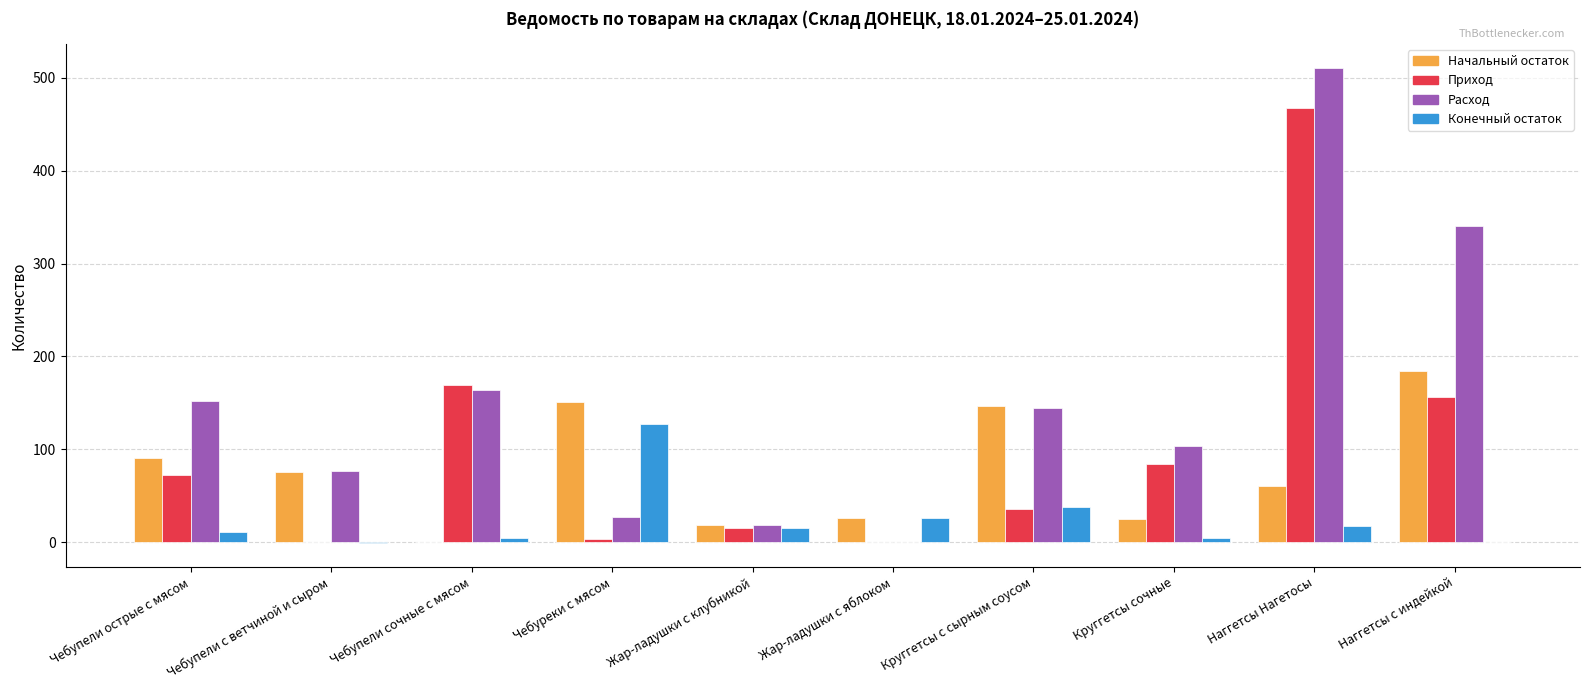

What is the sum of all Начальный остаток values?

778.4